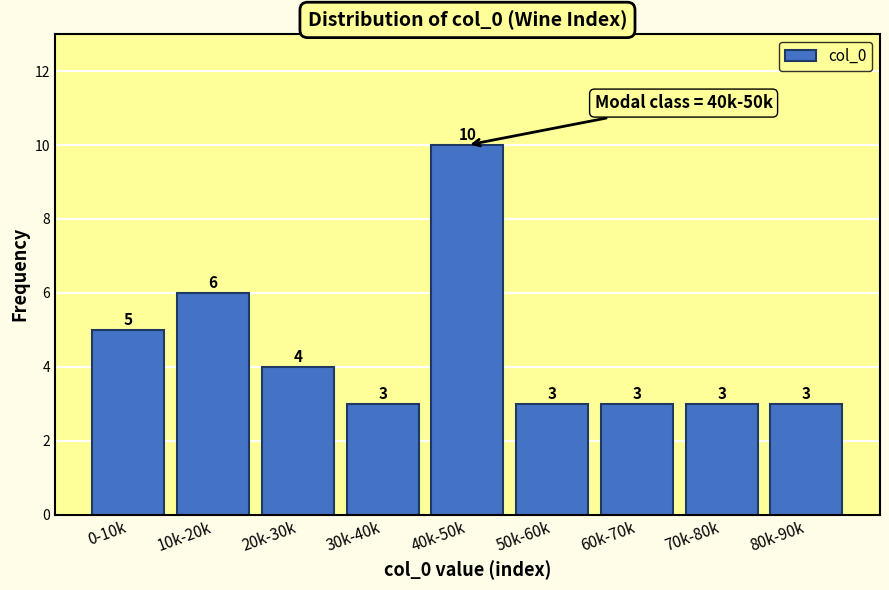

Reading left to right, transcribe all the data shown in this chart.

5	6	4	3	10	3	3	3	3